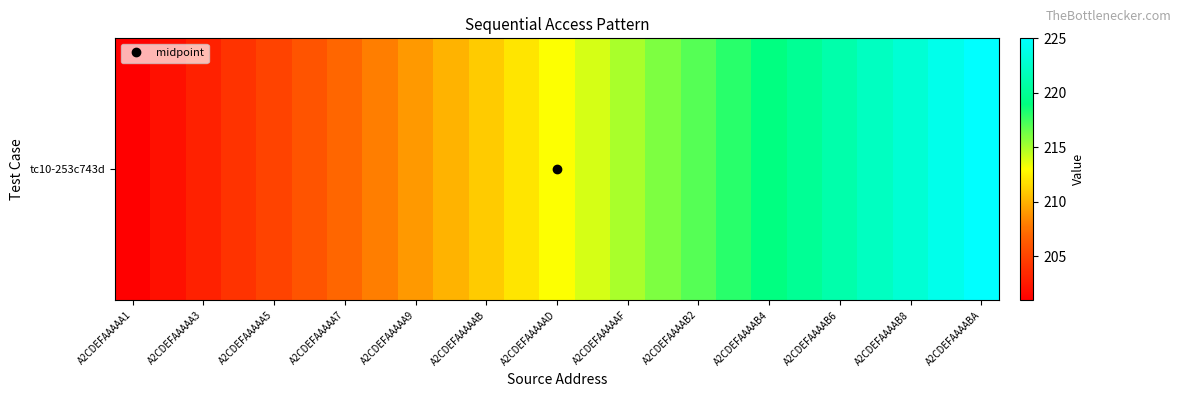

The value at A2CDEFAAAAB4 is 219. True or false?

True